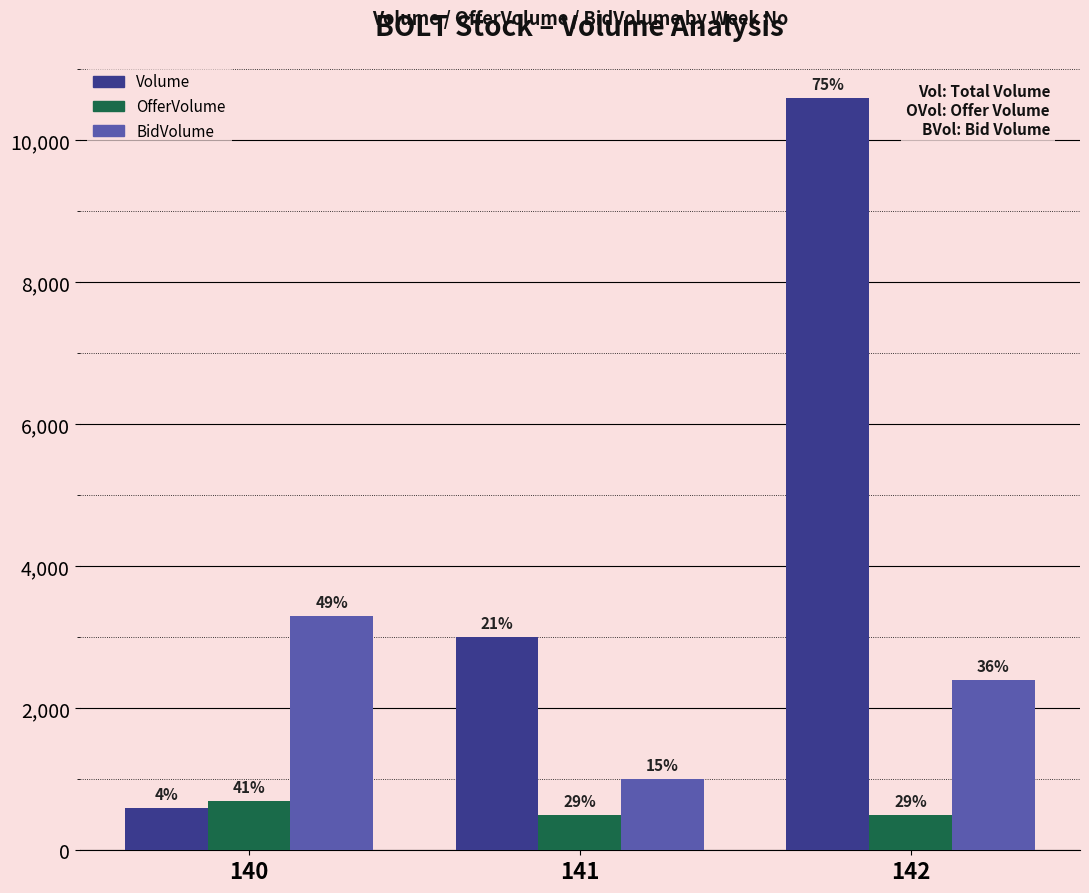

What is the maximum value shown in the chart?

10600